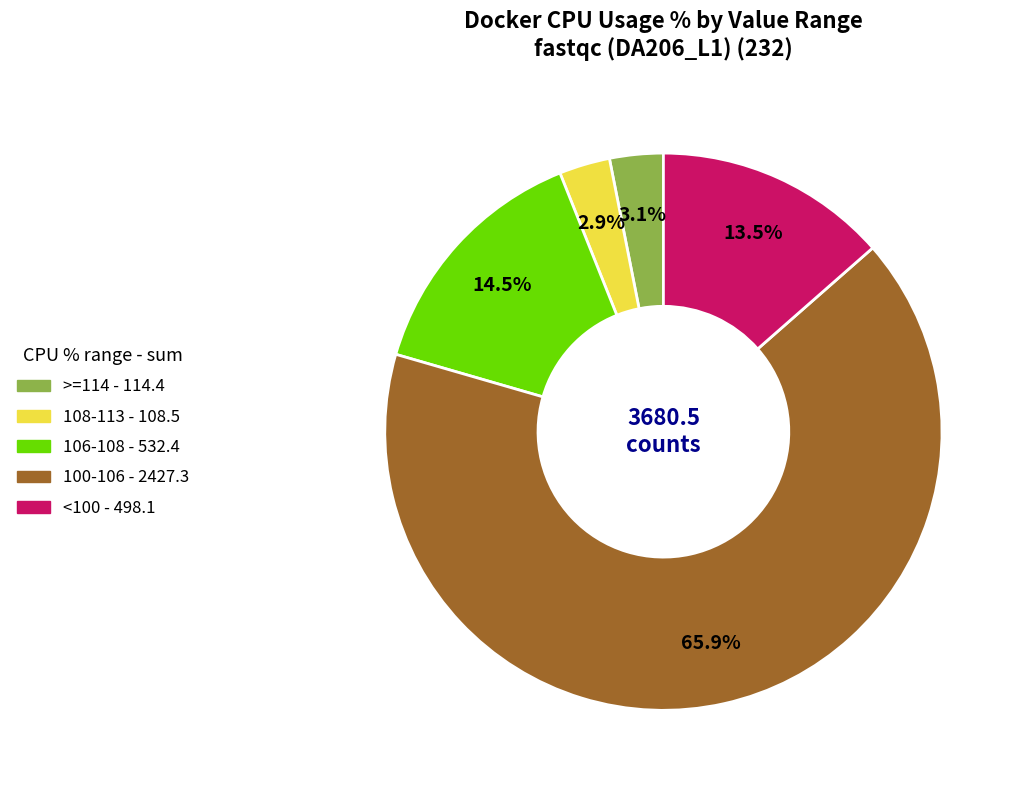

Is there a majority slice in this chart?

Yes